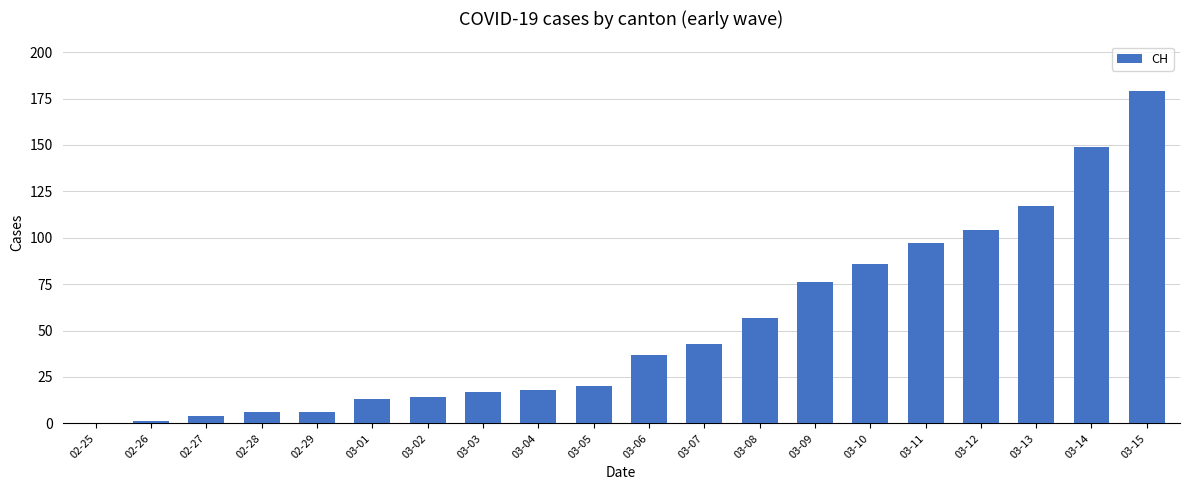

Where is the data nearest to the value 89?

03-10